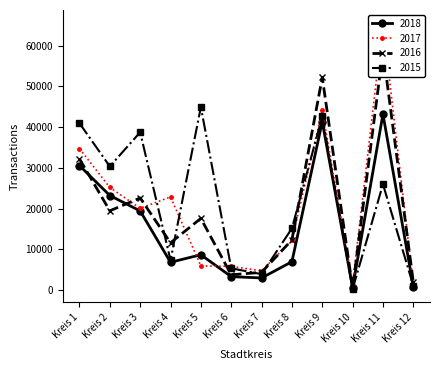

What is the highest value of the 2018 series?

43175